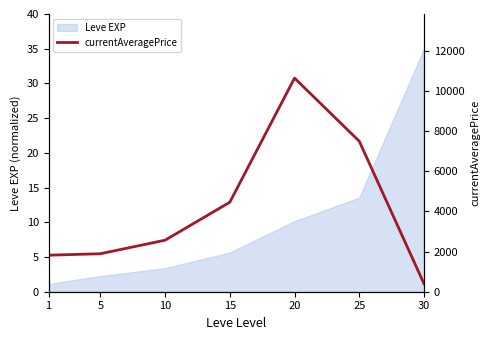

Is it true that the value at 25 is 7499?

True